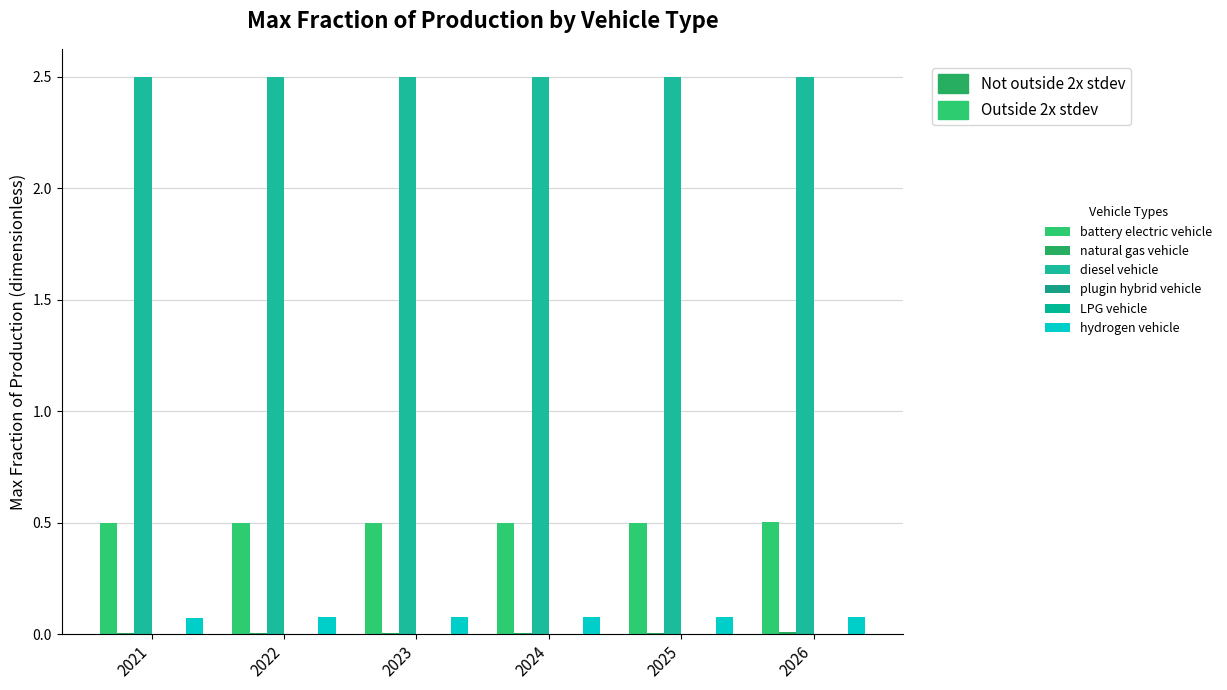

Are the bars grouped side by side (vs. stacked)?

Yes